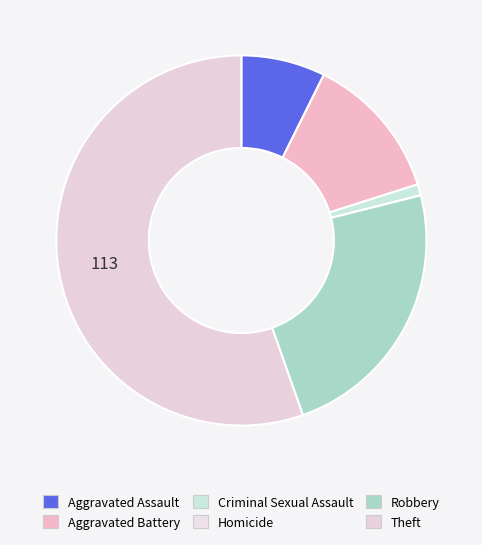

To the nearest percent, what portion does Criminal Sexual Assault represent?

1%